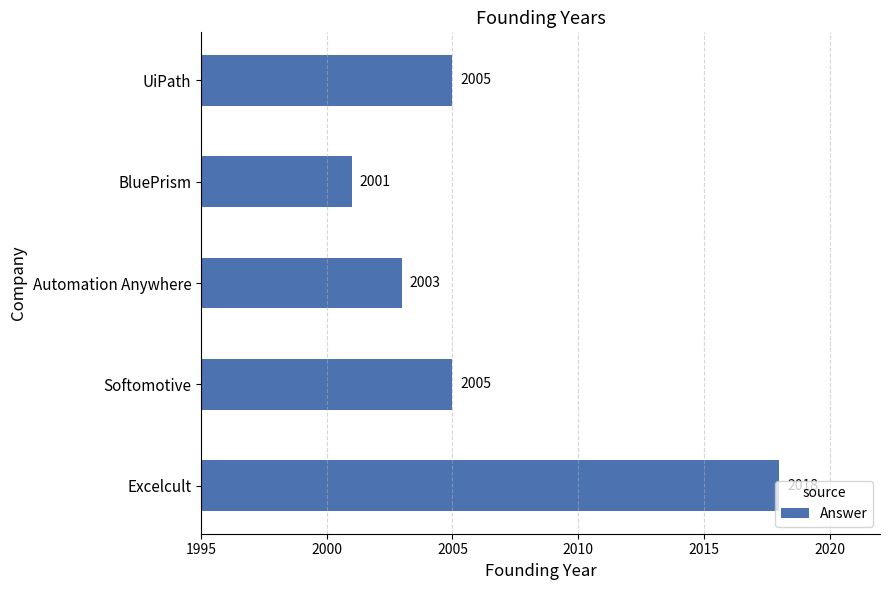

What is the average value?

2006